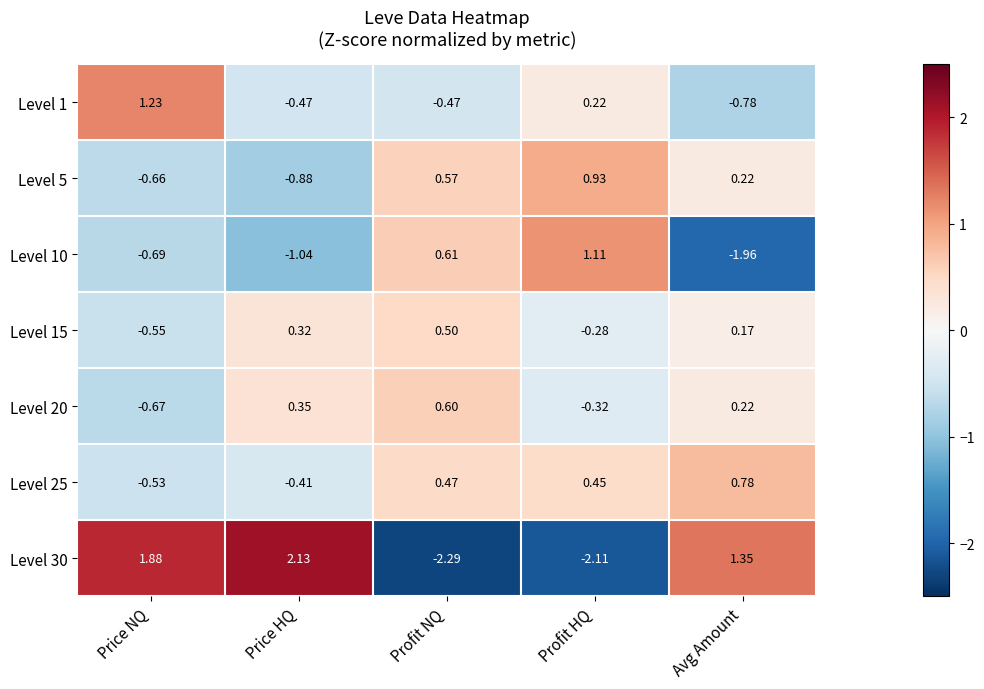

At which label is Level 20 closest to 0?

Avg Amount